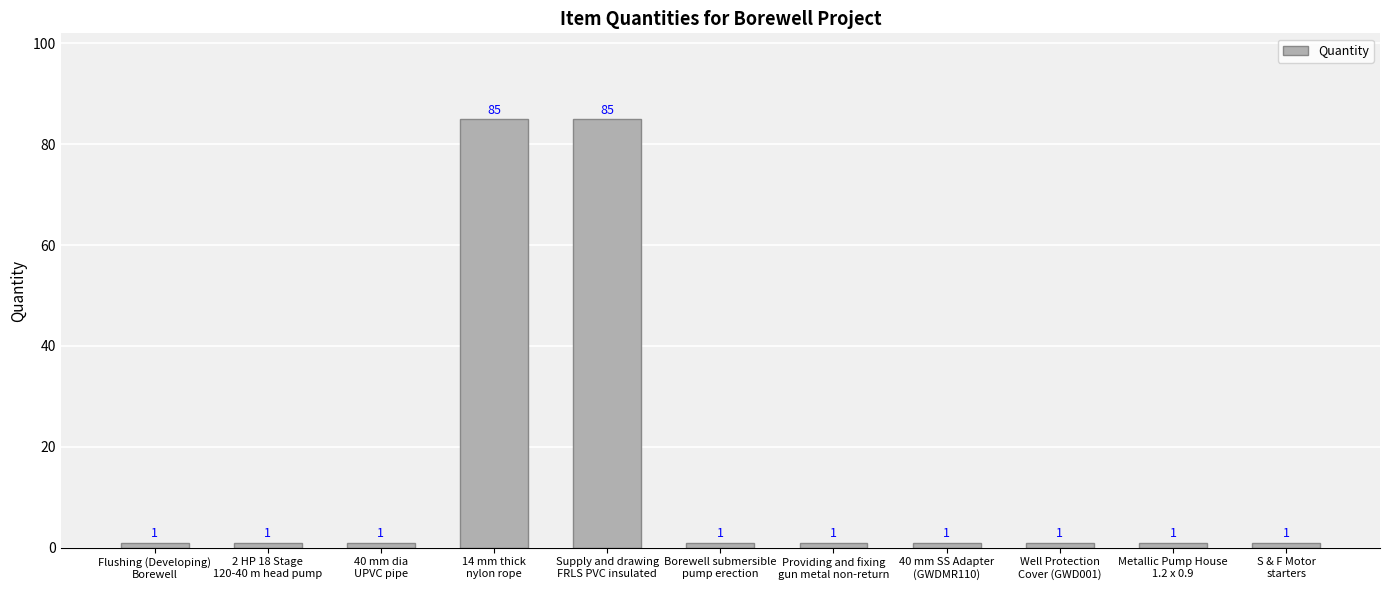

What is the minimum value shown in the chart?

1